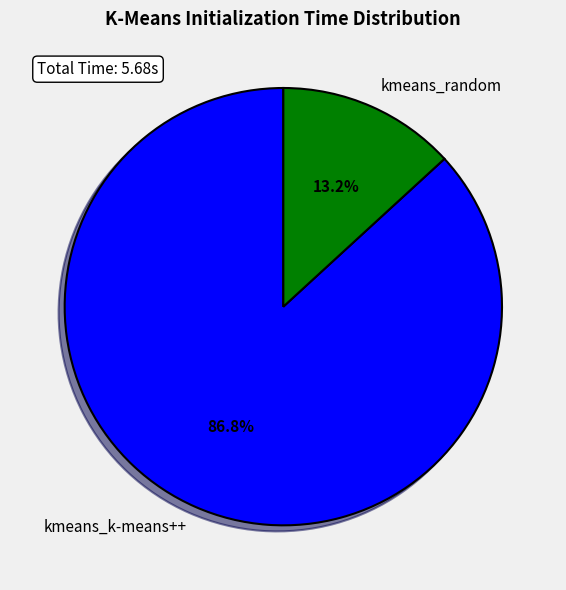

To the nearest percent, what is the combined percentage of kmeans_k-means++ and kmeans_random?

100%